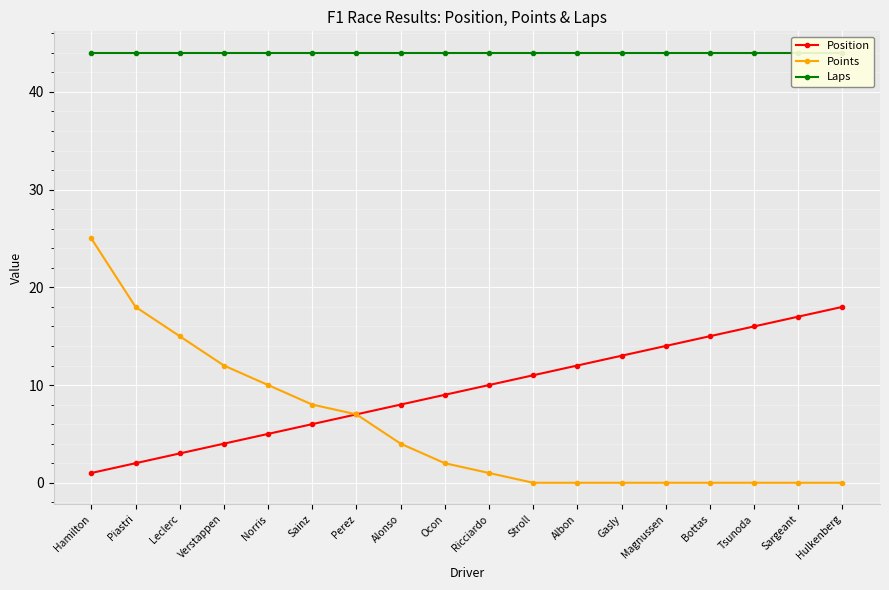

True or false: Position and Laps intersect in this chart.

False